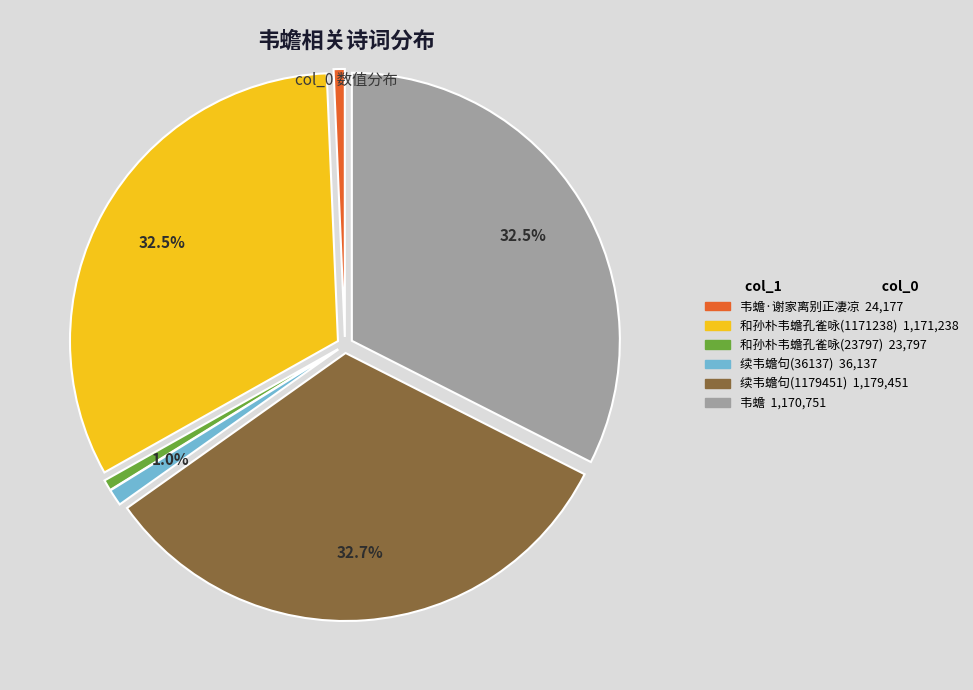

What percentage is the 续韦蟾句(1179451) slice, to the nearest percent?

33%